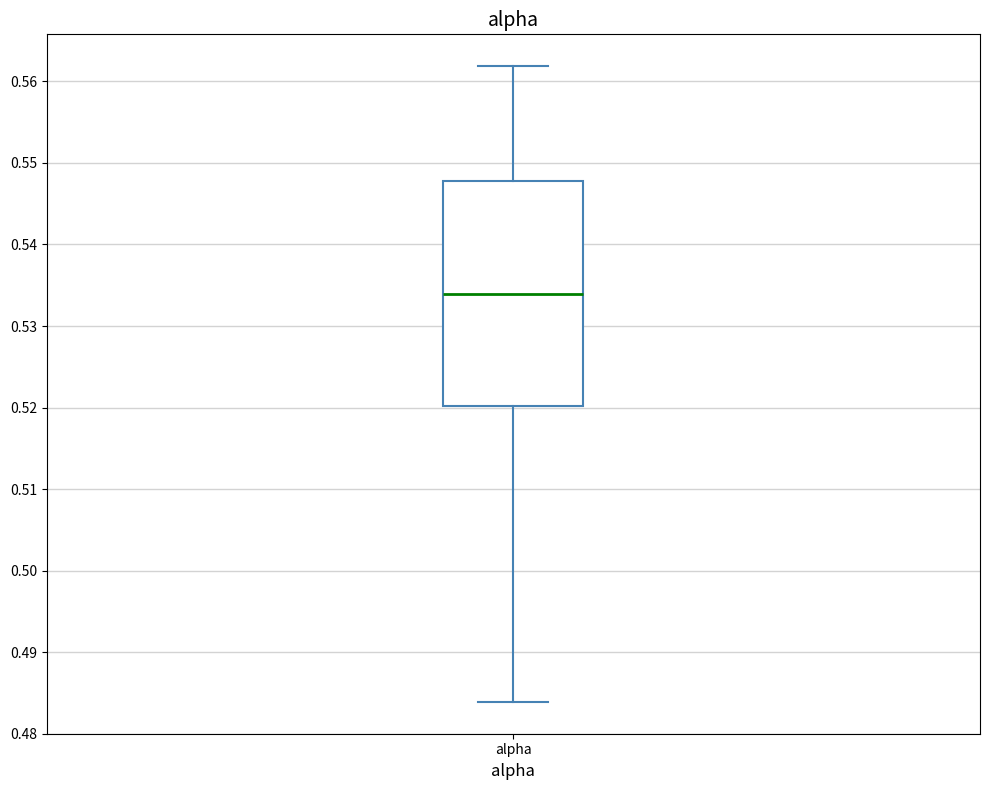

Where is the lower edge of the box for alpha on the y-axis? The values are not printed on the chart, so give them approximately, as read against the axis.

0.520